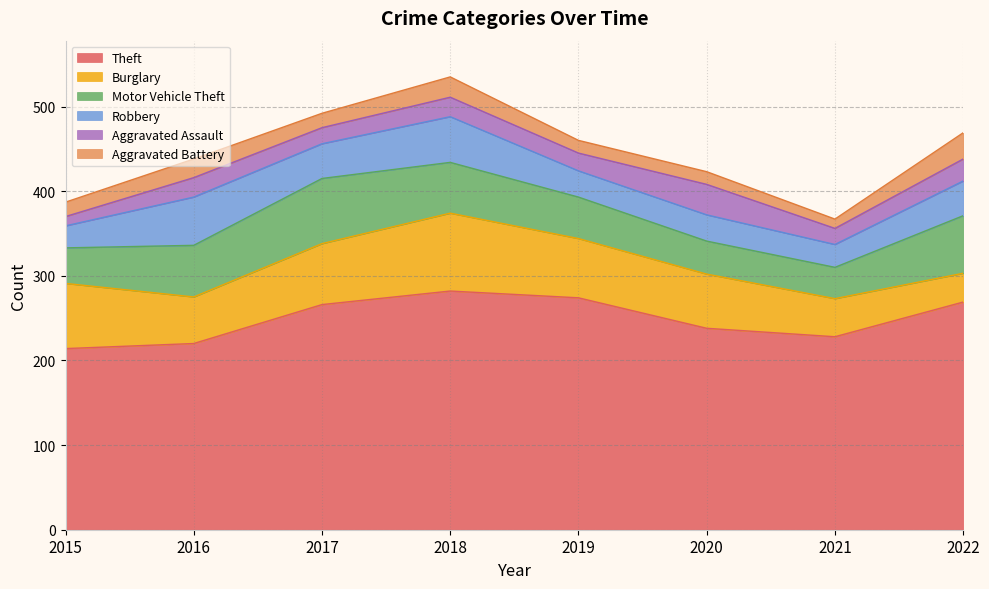

True or false: Aggravated Assault and Theft cross at least once.

False